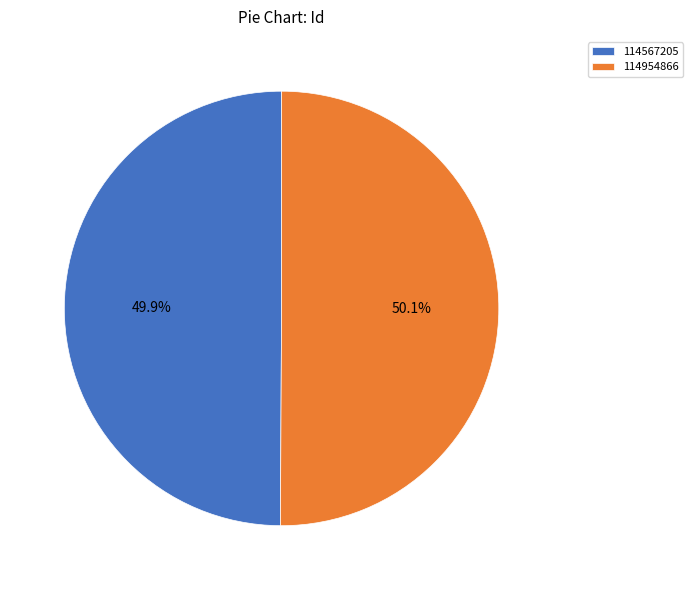

Do 114567205 and 114954866 together represent more than half of the pie?

Yes